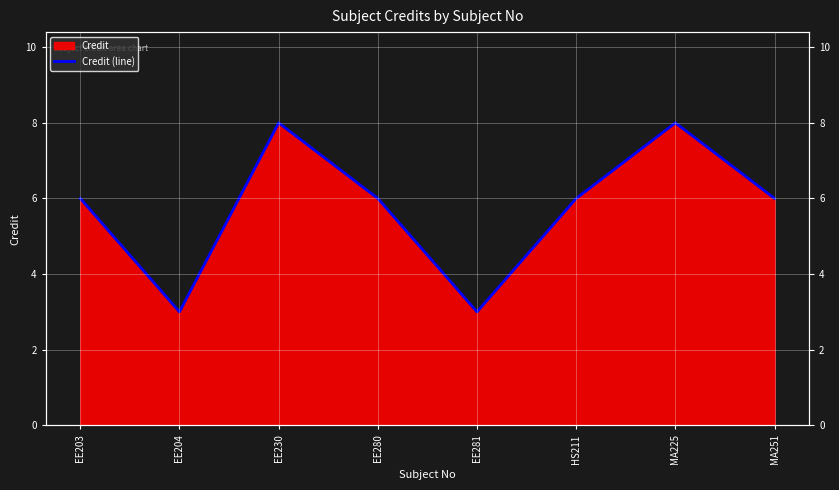

At which category does the chart reach its minimum across all series?

EE204